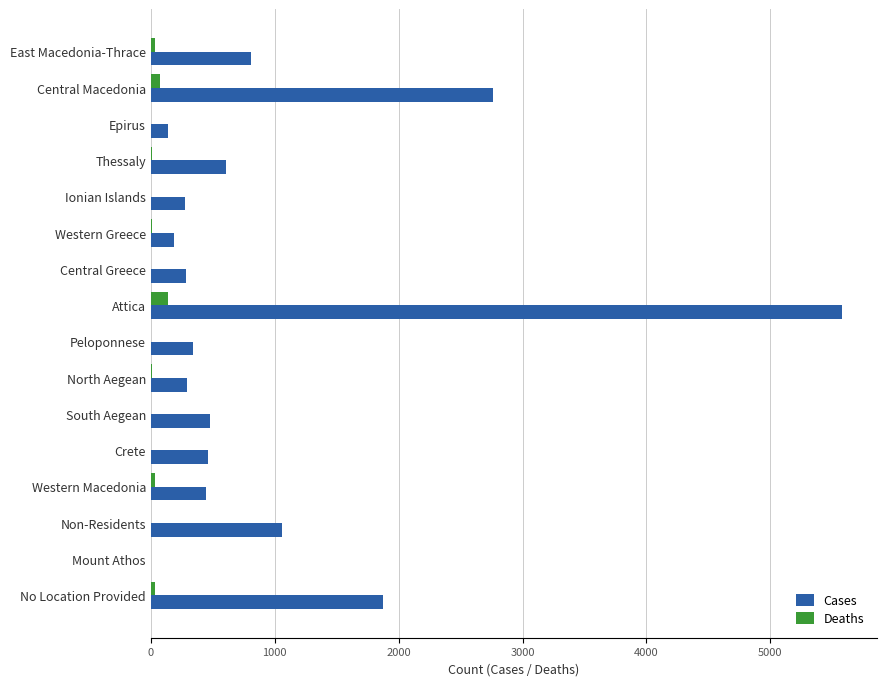

The Cases series shows 285 at Central Greece. True or false?

True